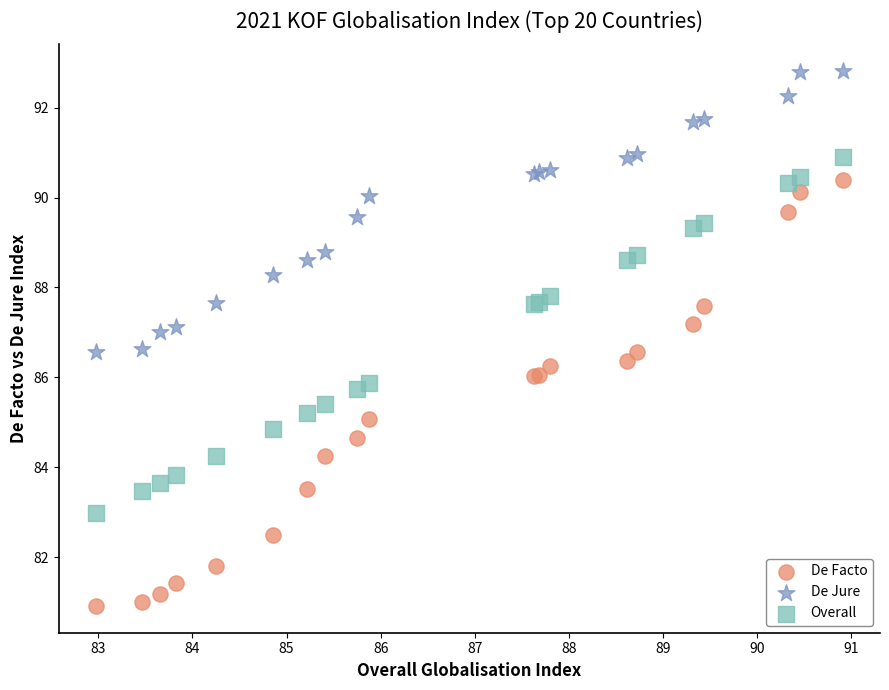

Which series has the widest spread of Y values?

De Facto